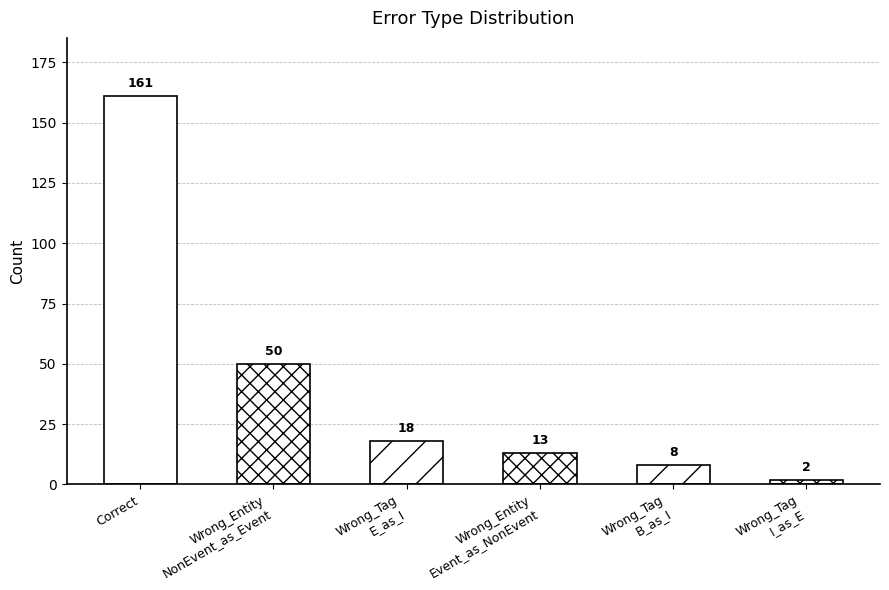

How many data points are less than 18?

3